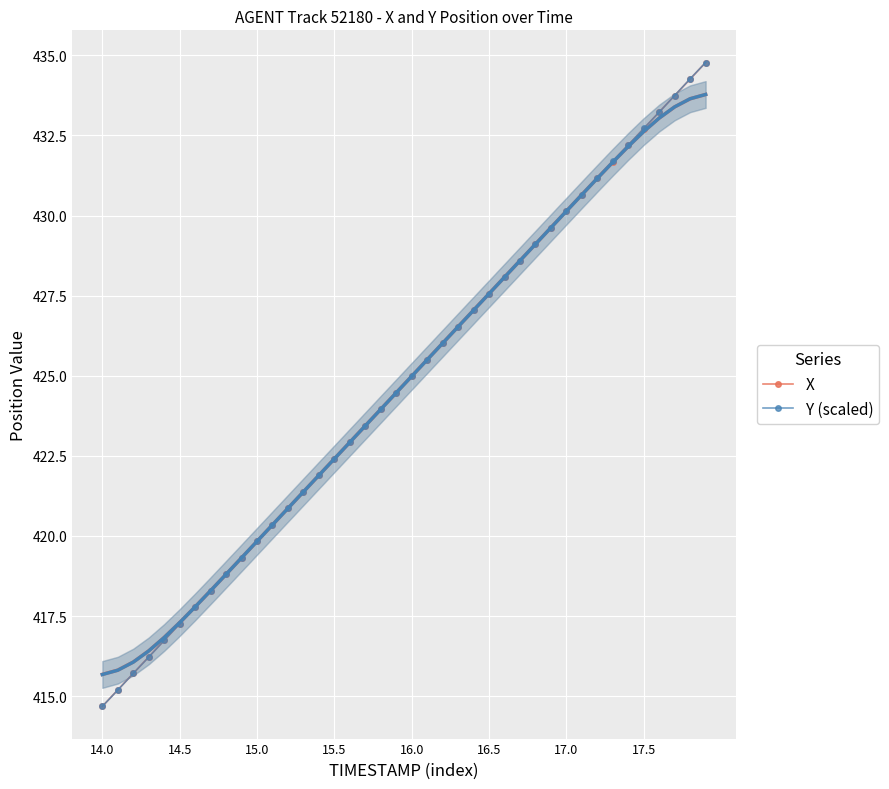

At how many categories does at least one series exceed 424?

21